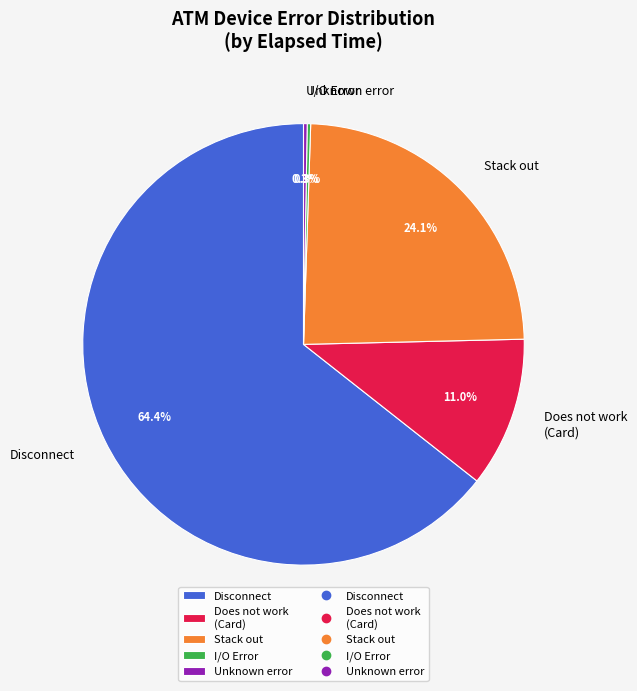

Which has a higher value, Stack out or Does not work (Card)?

Stack out